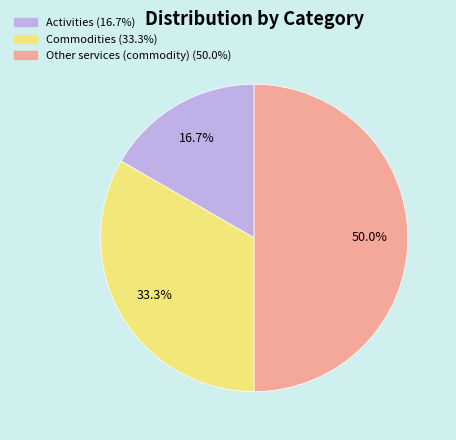

What is the smallest slice in the pie chart?

Activities